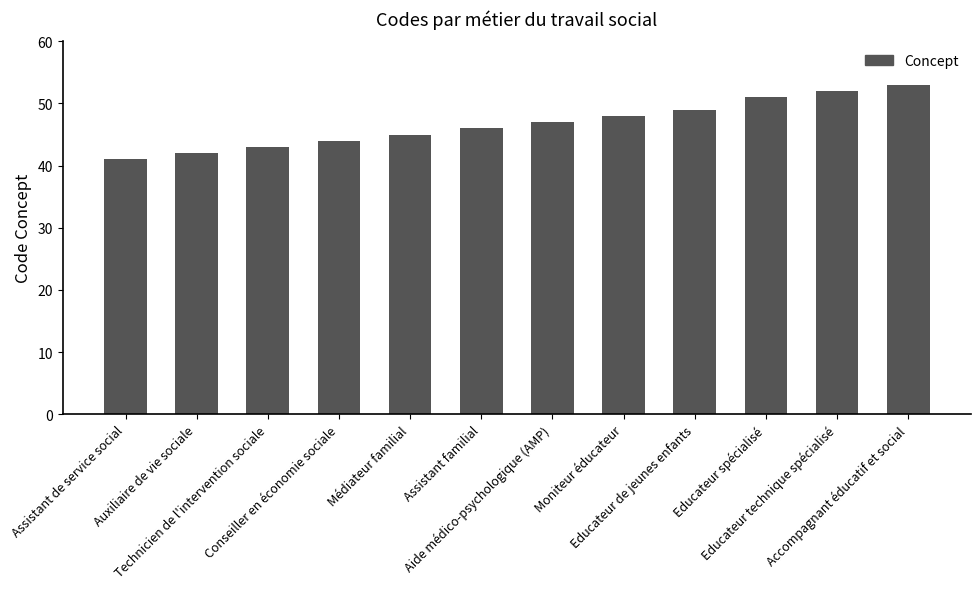

What is the label of the 1st bar from the left?

Assistant de service social